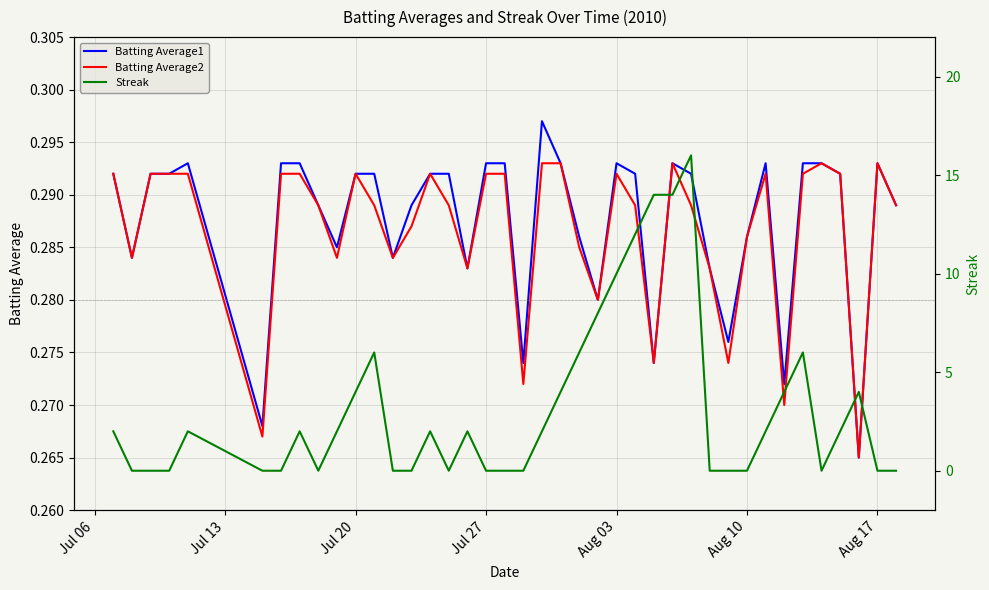

True or false: Batting Average2 and Streak intersect in this chart.

True